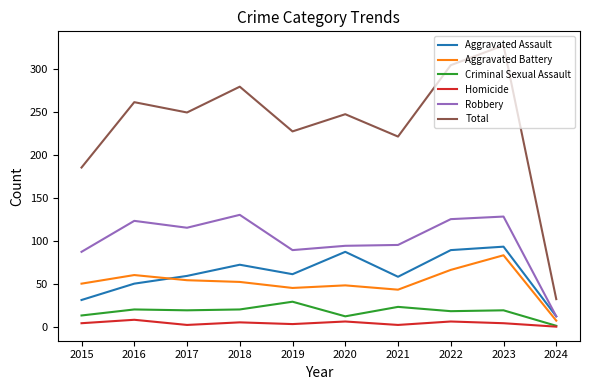

True or false: Aggravated Assault and Homicide intersect in this chart.

False